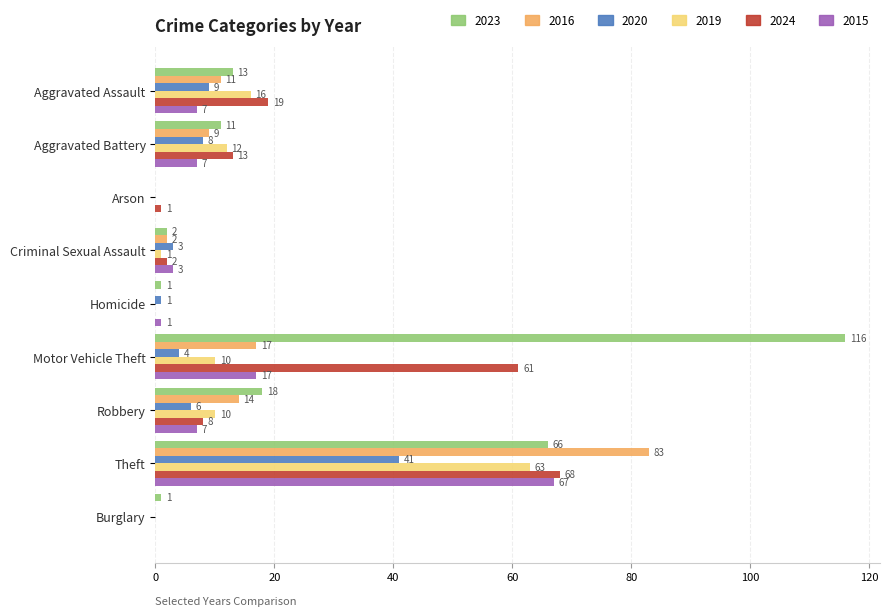

Is the value of 2015 at Motor Vehicle Theft greater than the value of 2024 at Homicide?

Yes